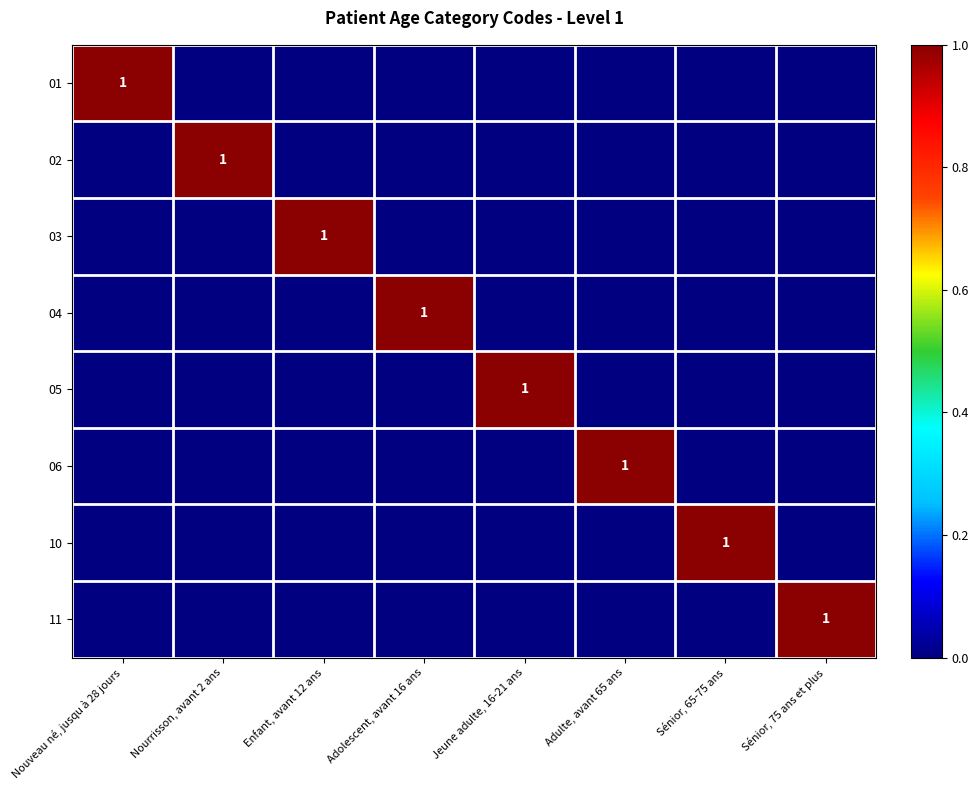

Is it true that 11 equals 1 at Sénior, 75 ans et plus?

True